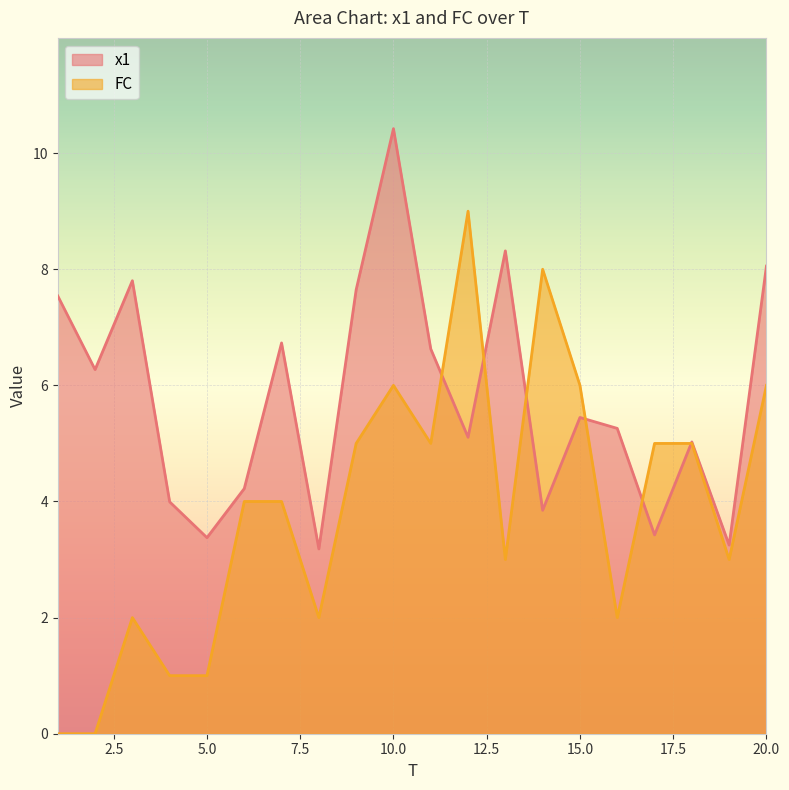

True or false: FC and x1 intersect in this chart.

True